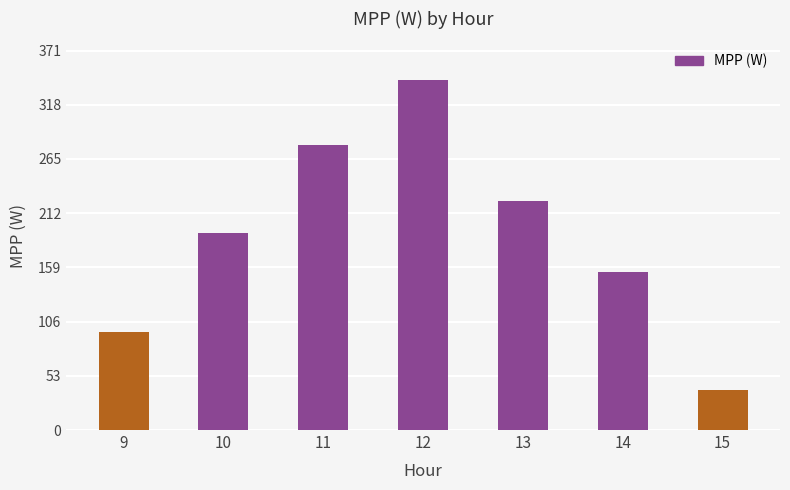

What is the value of the 5th bar from the left?

224.2